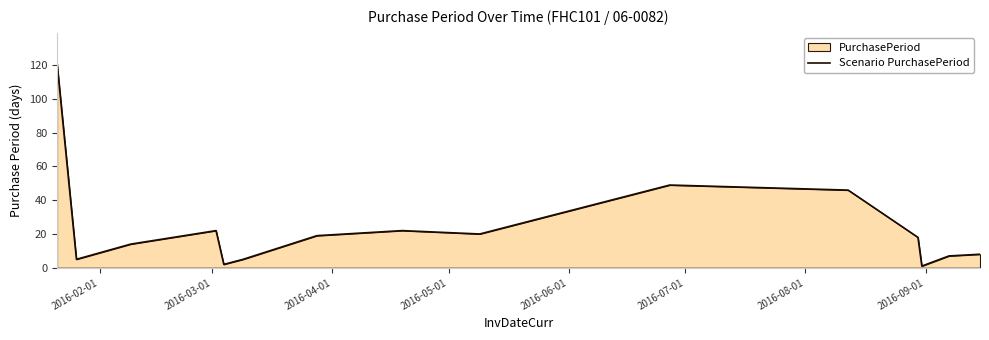

What is the greatest value displayed?

121